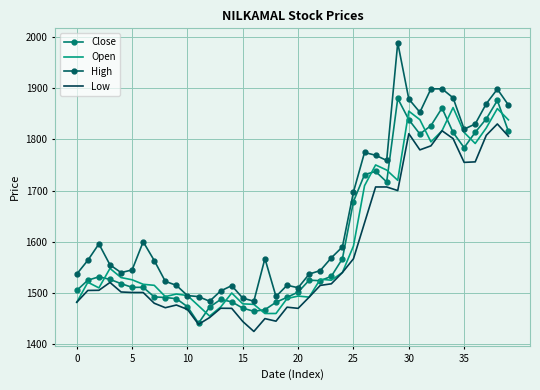

What is the difference between the maximum and second lowest values in the Close series?

415.5